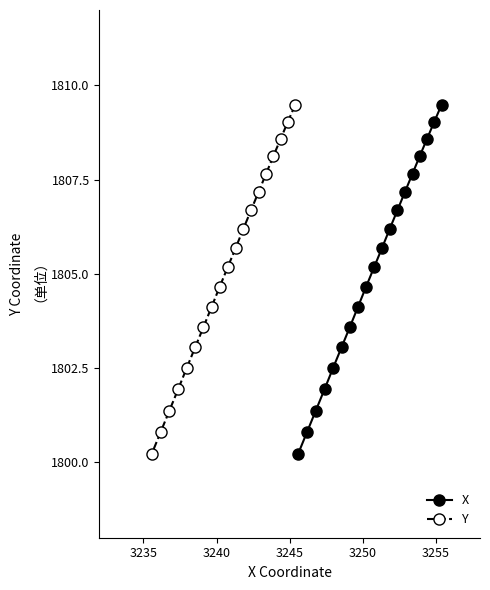

How many categories are shown in the chart?

19